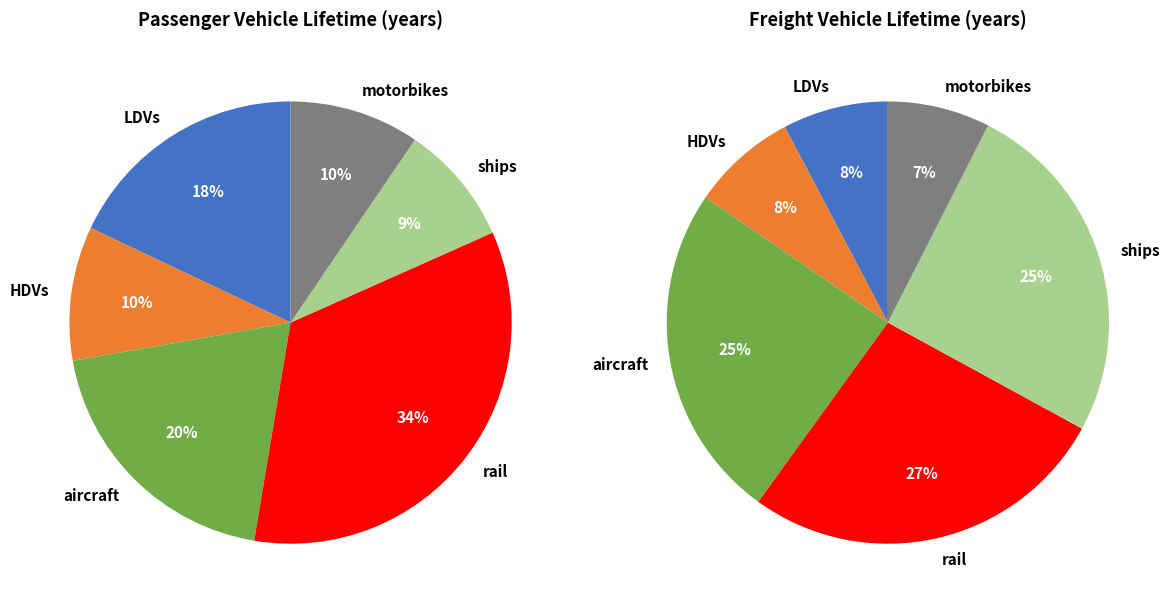

Does rail account for over 50% of the chart?

No